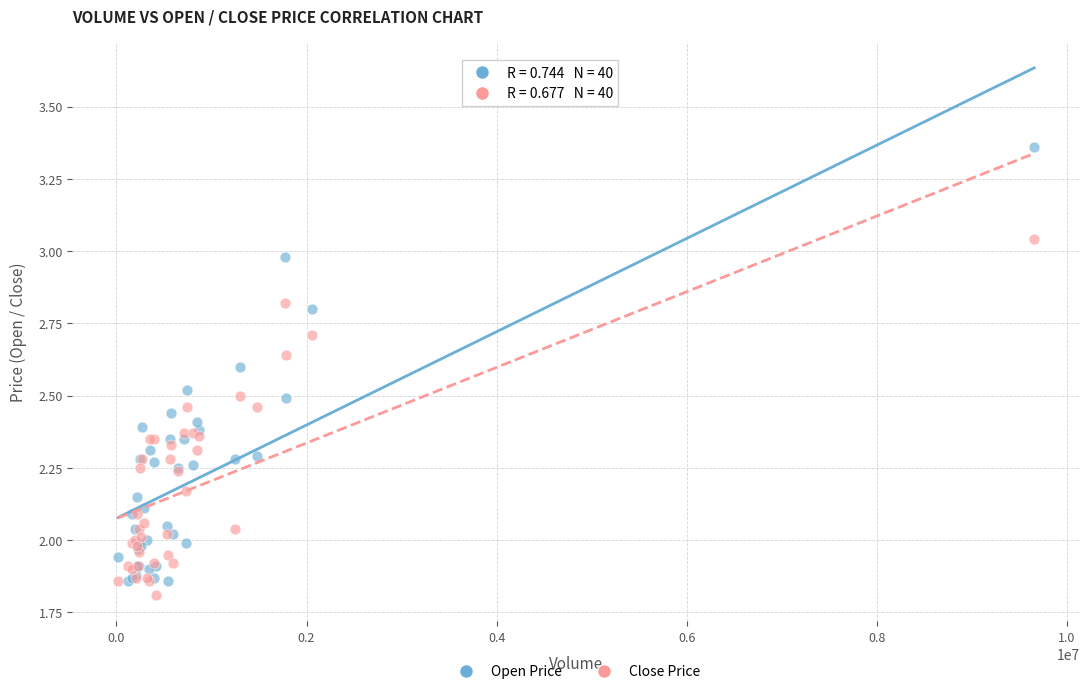

Which series contains the highest Y value?

Open Price